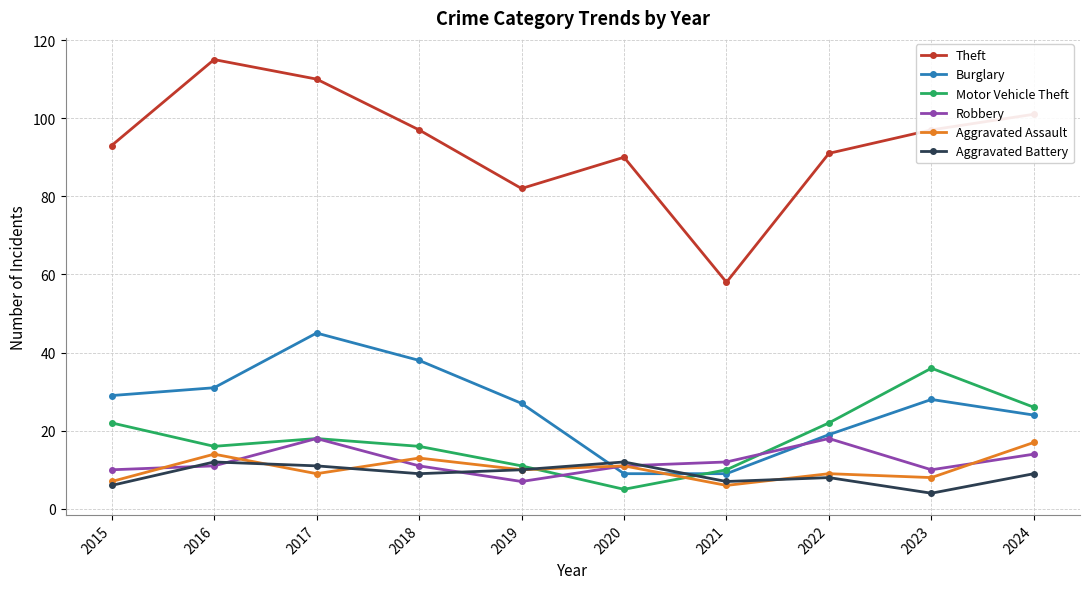

Which series has the largest total across all categories?

Theft